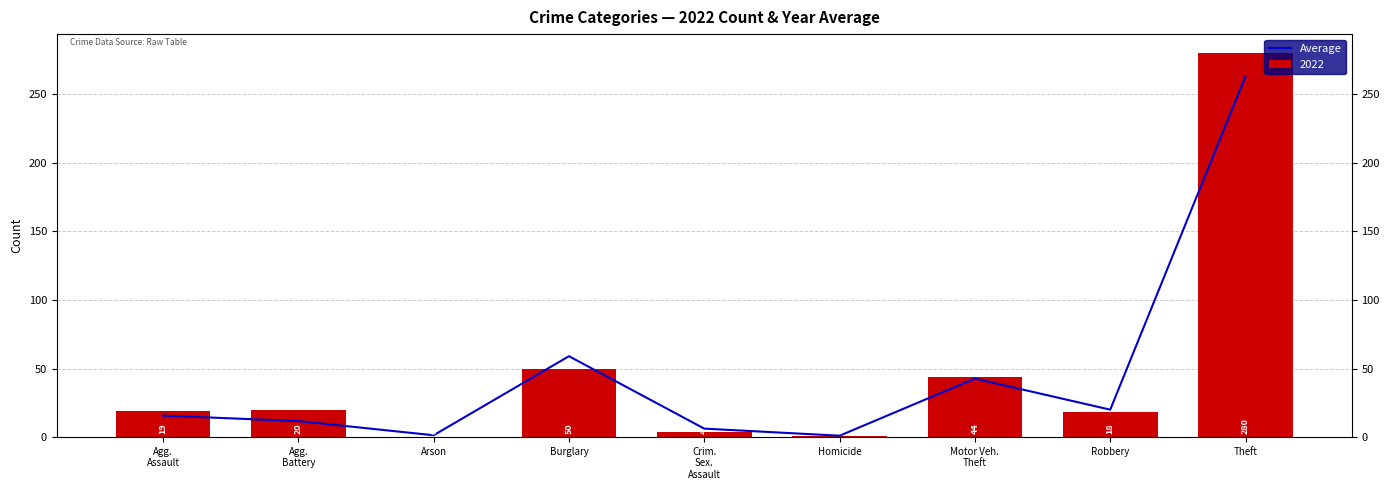

How many values exceed 15?

5